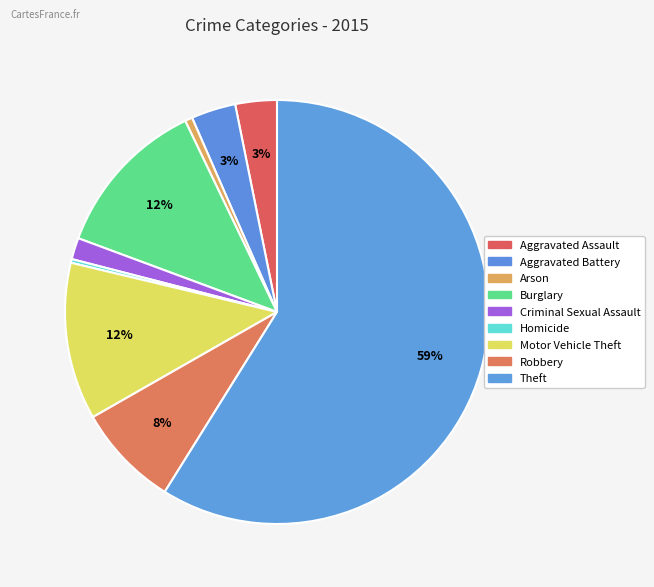

Count the number of slices in the pie.

9